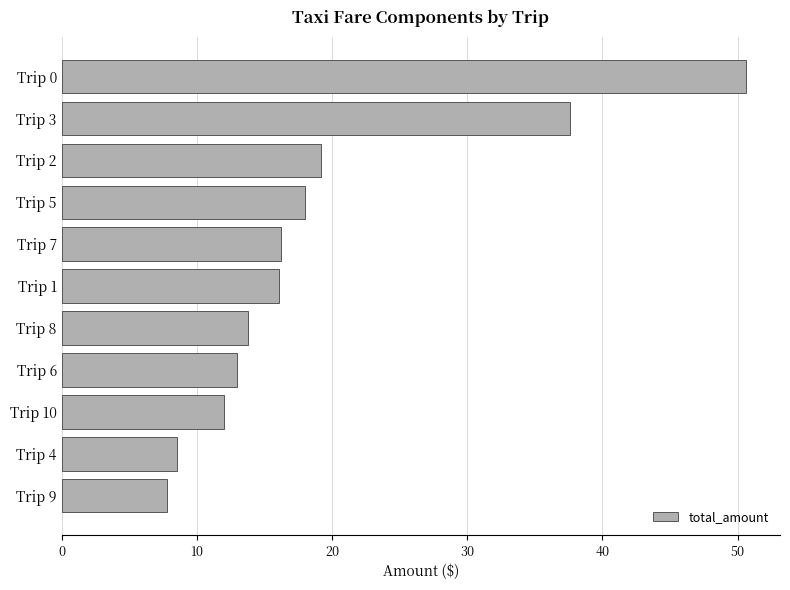

At which label is the value closest to 29?

Trip 3